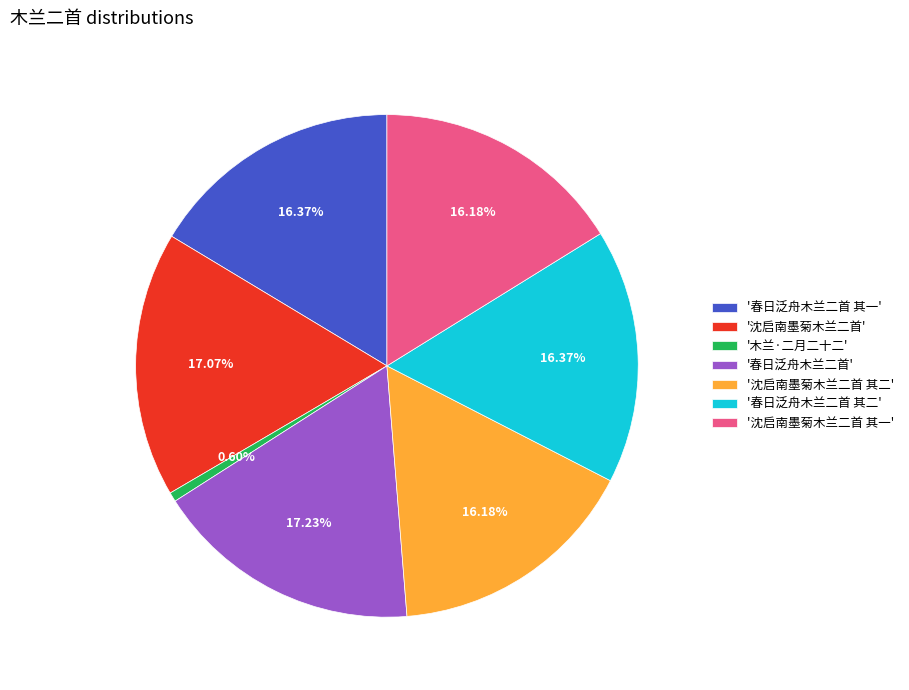

Is the sum of '春日泛舟木兰二首 其一' and '沈启南墨菊木兰二首' greater than half?

No